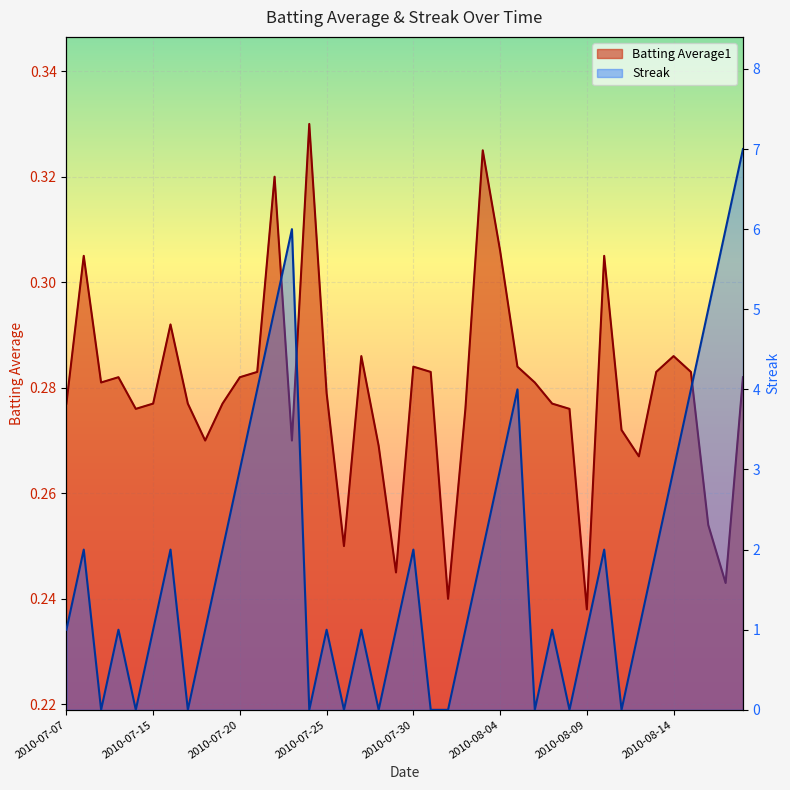

What is the label of the 21st point from the right?

2010-07-29